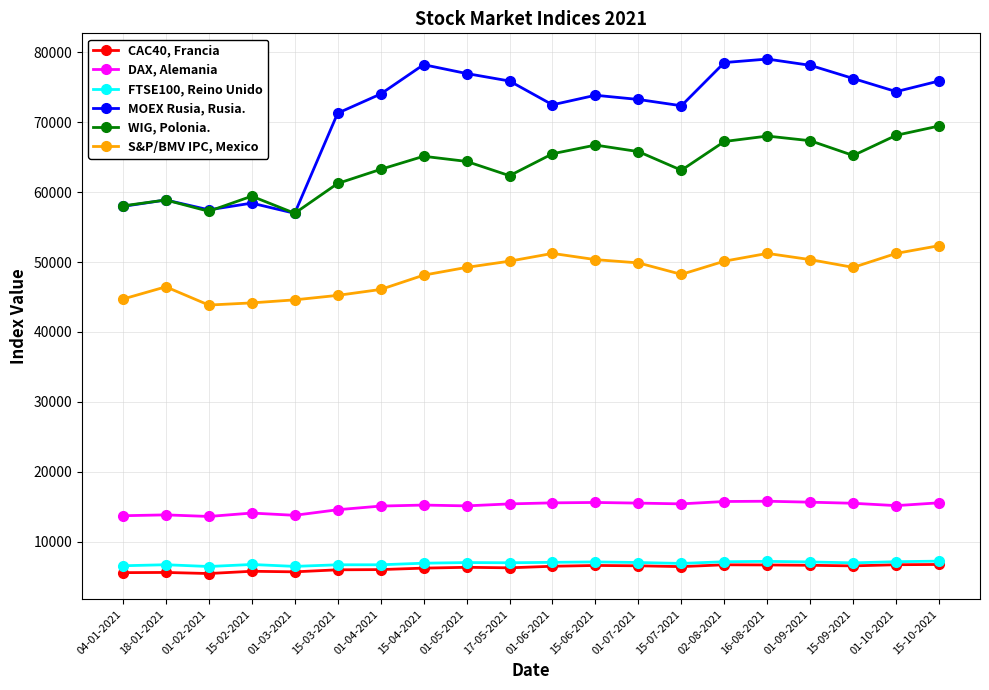

What is the maximum value for S&P/BMV IPC, Mexico?

52345.8